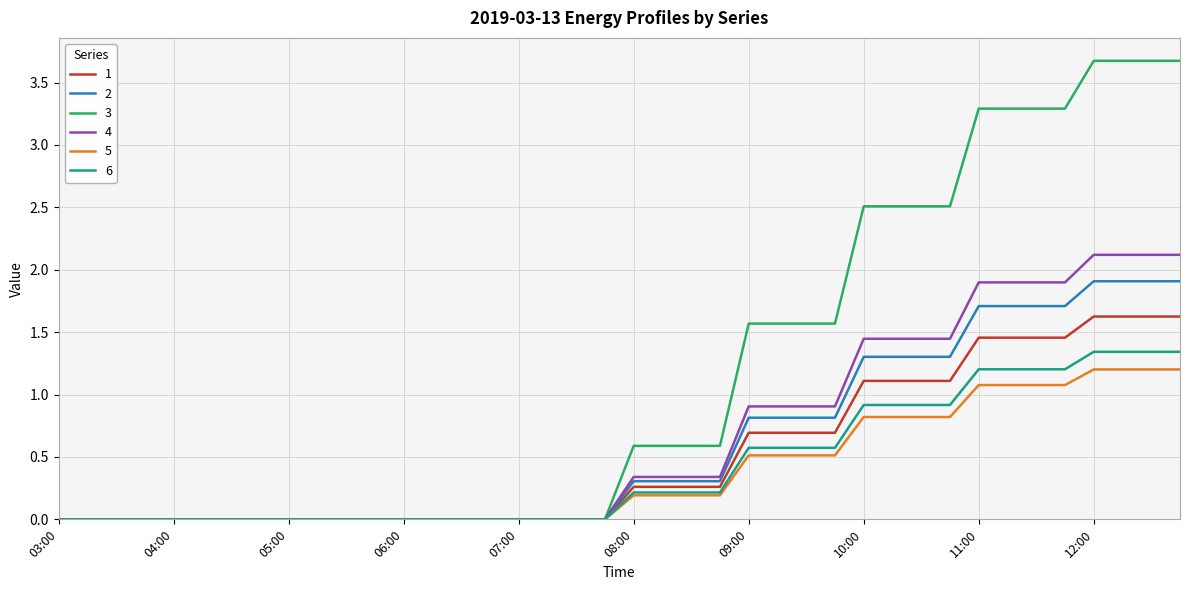

Does the chart display data point markers on the line(s)?

No